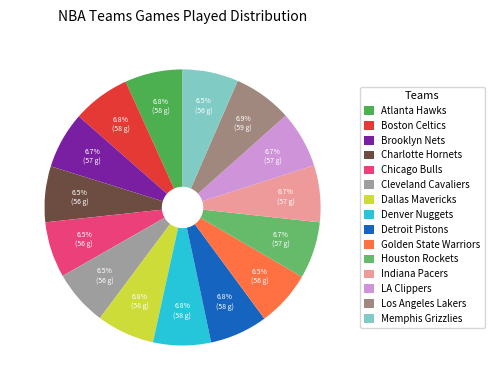

True or false: Boston Celtics accounts for 7% of the total.

True